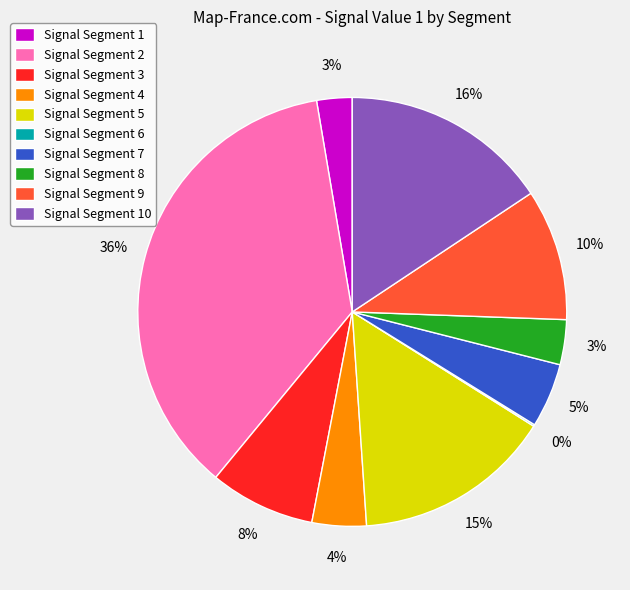

To the nearest percent, what portion does Signal Segment 3 represent?

8%